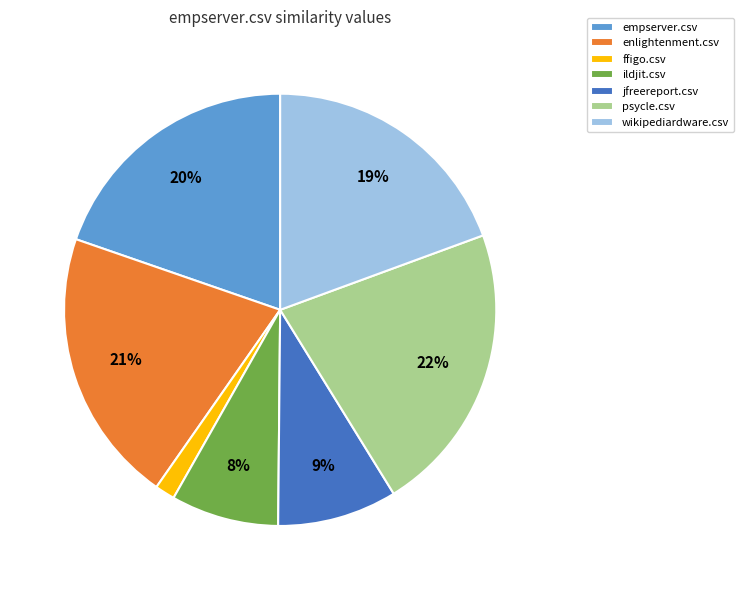

Does psycle.csv represent more than half of the total?

No